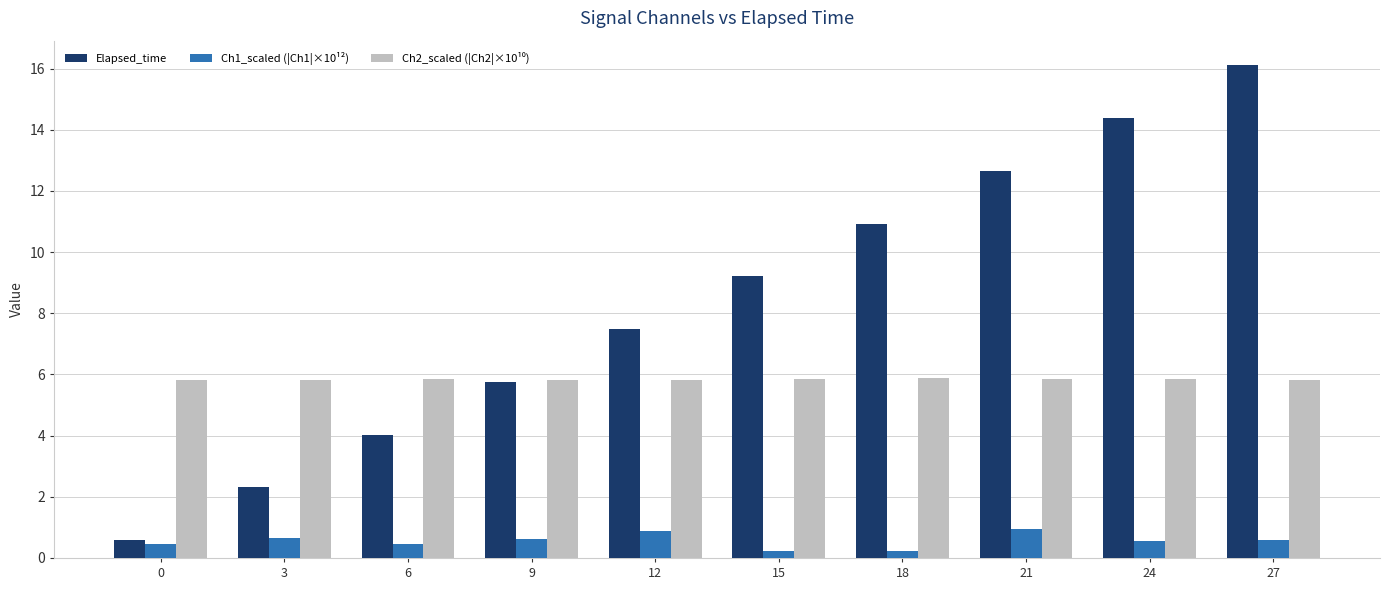

Which series has the widest spread of values?

Elapsed_time